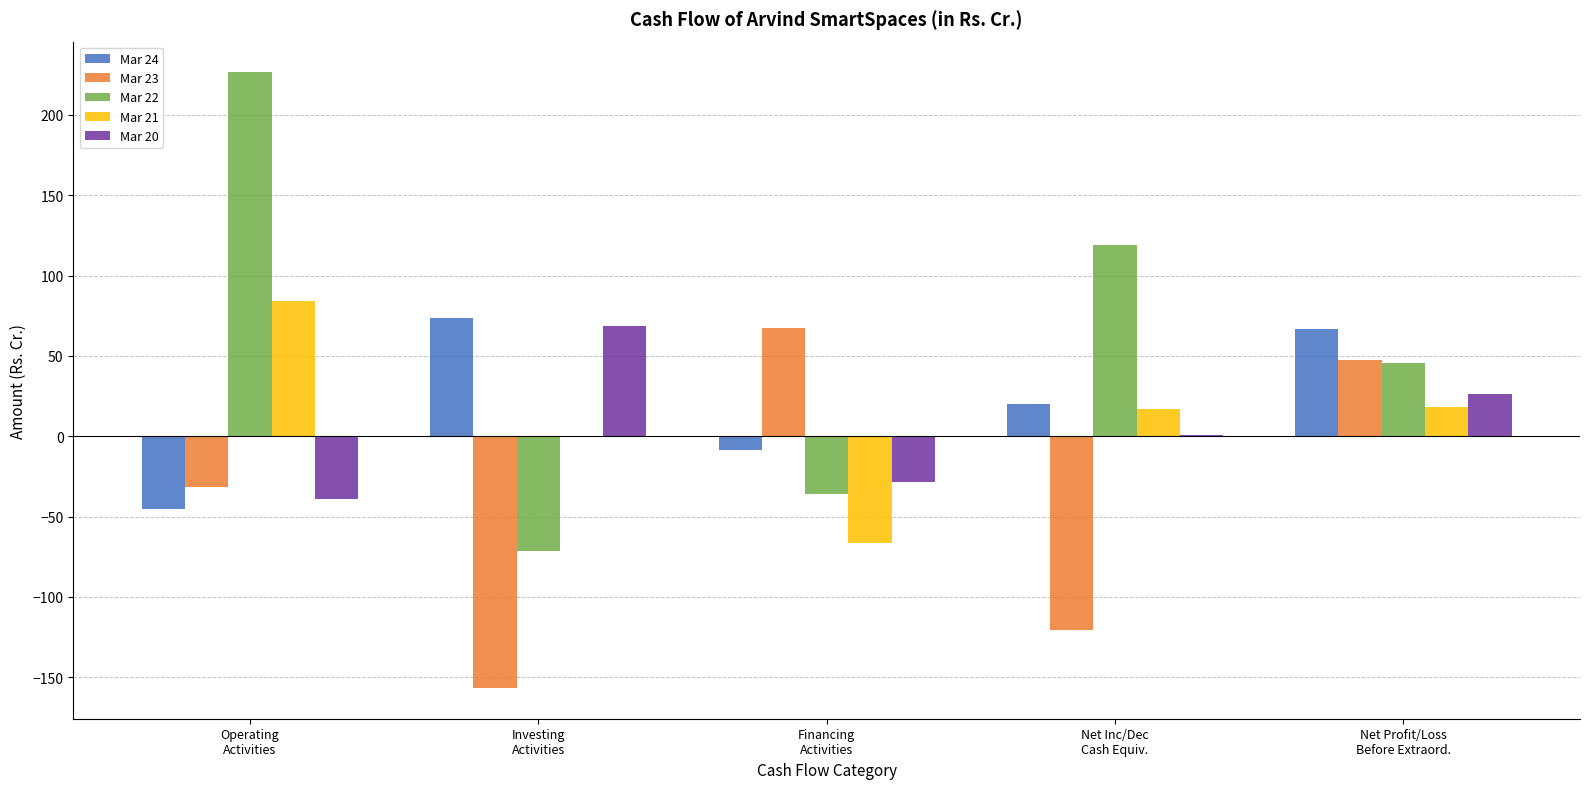

The value of Mar 21 at Operating
Activities is 139.9. True or false?

False